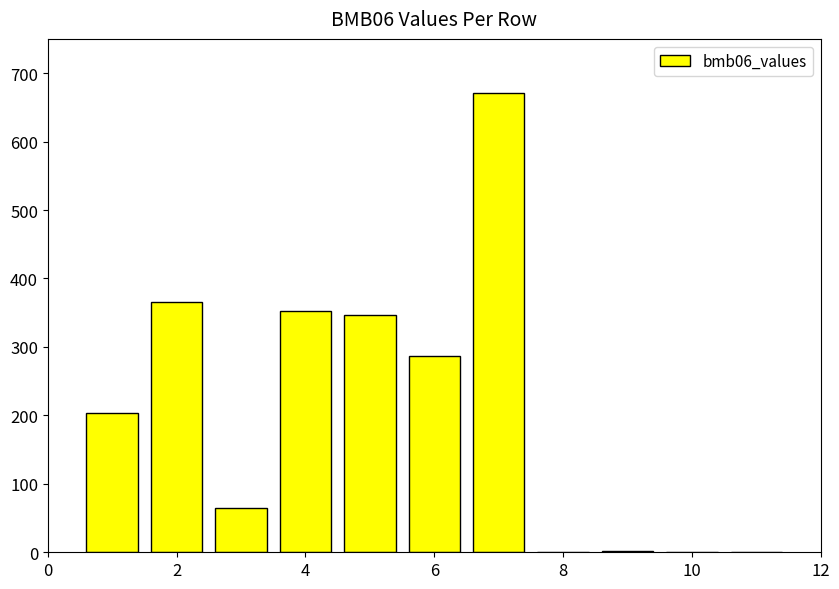

What is the greatest value displayed?

671.0